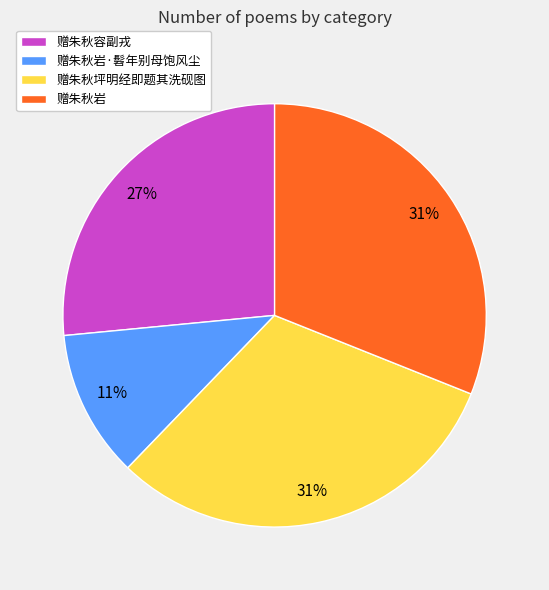

Combined, do 赠朱秋坪明经即题其洗砚图 and 赠朱秋岩 account for over 50%?

Yes